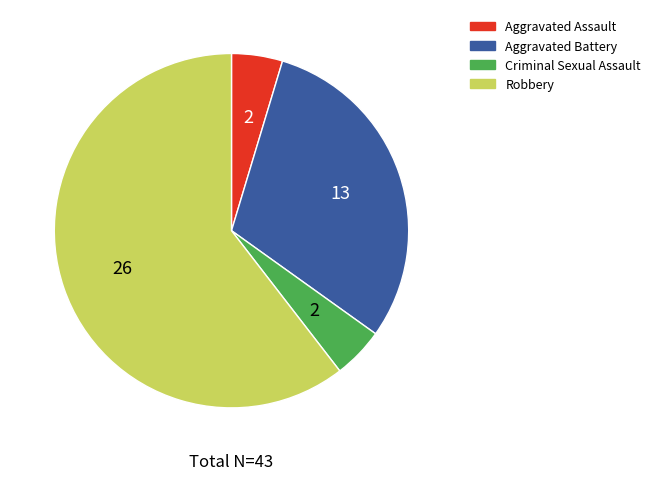

Approximately how many times larger is the value at Robbery compared to Aggravated Battery?

2.0